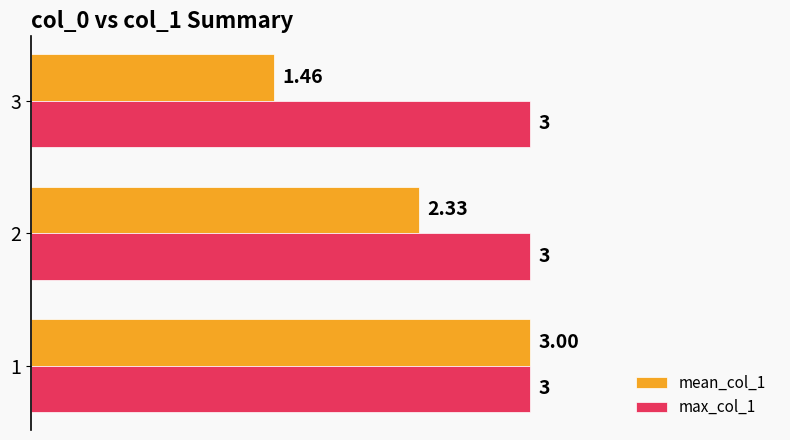

At how many categories does at least one series exceed 1?

3